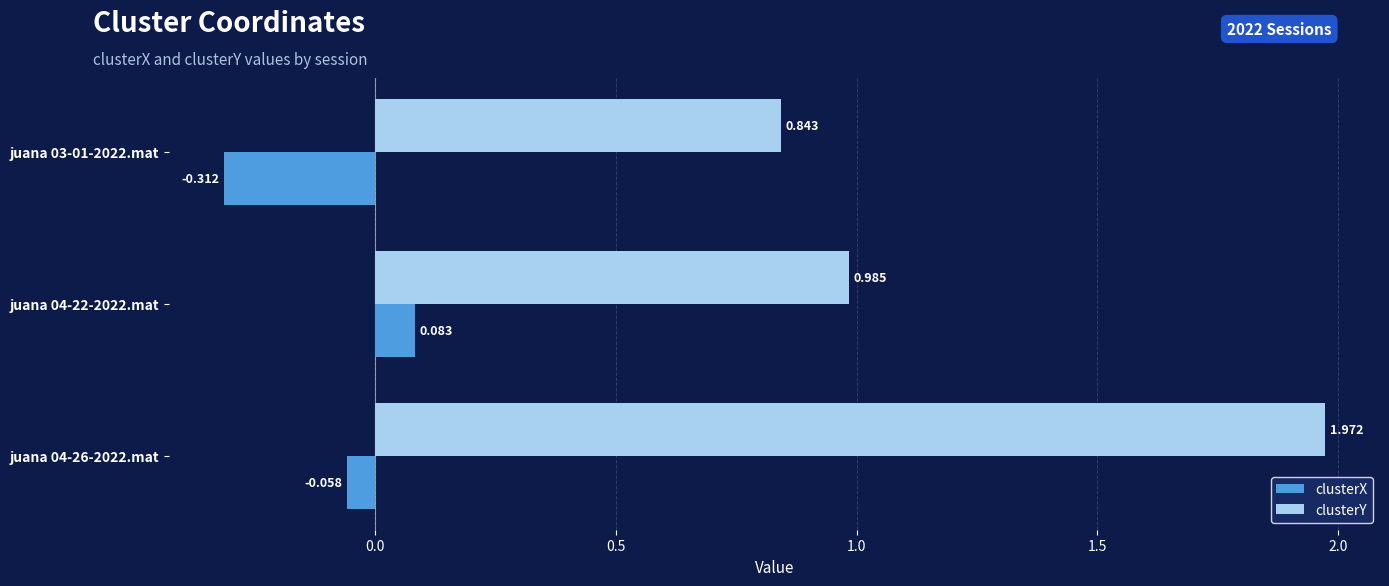

Which series has the largest total across all categories?

clusterY